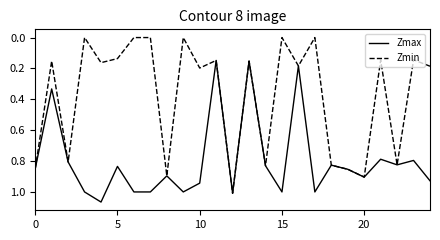

List the series in order of their peak value, lowest first.

Zmin, Zmax